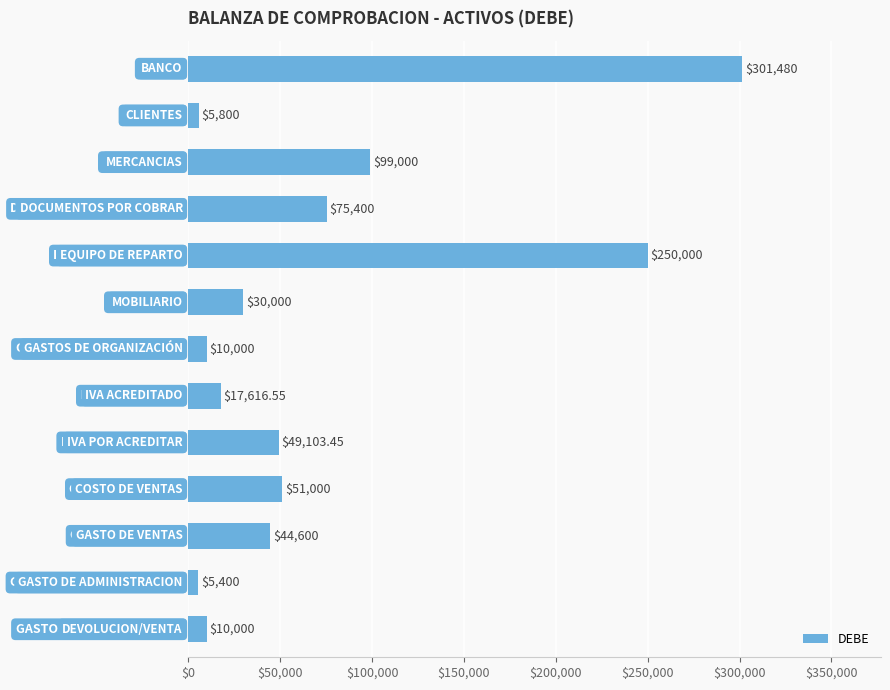

What is the difference between the maximum and second lowest values?

295680.0